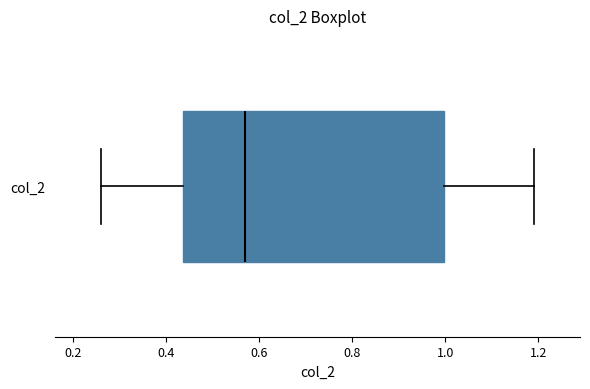

Transcribe this box plot: give where the median line is, the range the box spans, and where the two whiskers end, as read against the x-axis. The values are not printed on the chart, so give them approximately, as read against the axis.

median 0.58, box 0.44 to 1.00, whiskers 0.26 to 1.20